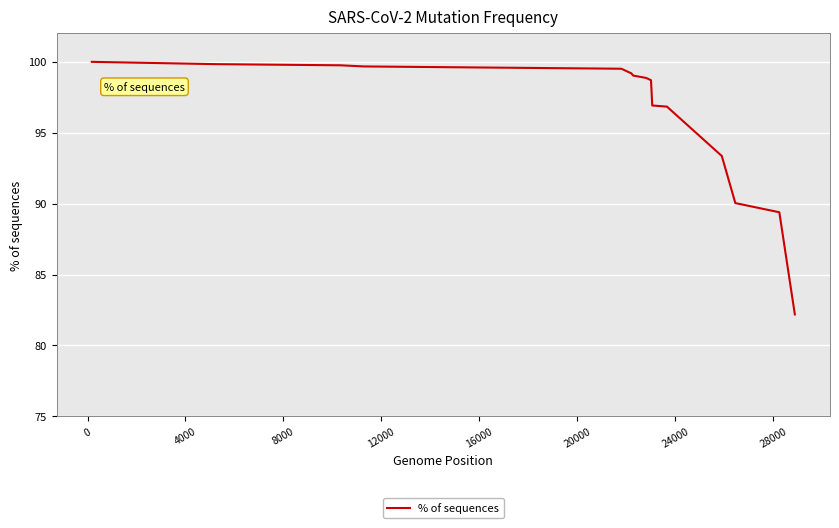

What is the smallest value displayed?

82.2